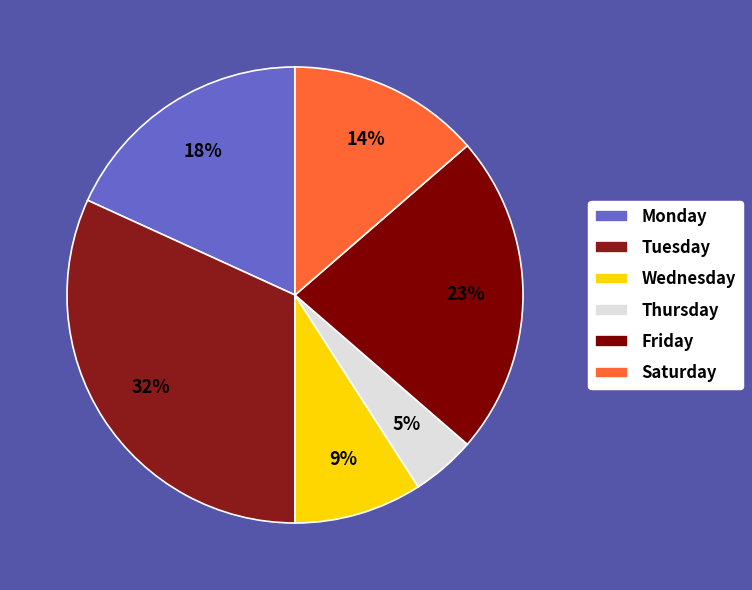

What portion of the pie excludes Friday?

77.3%